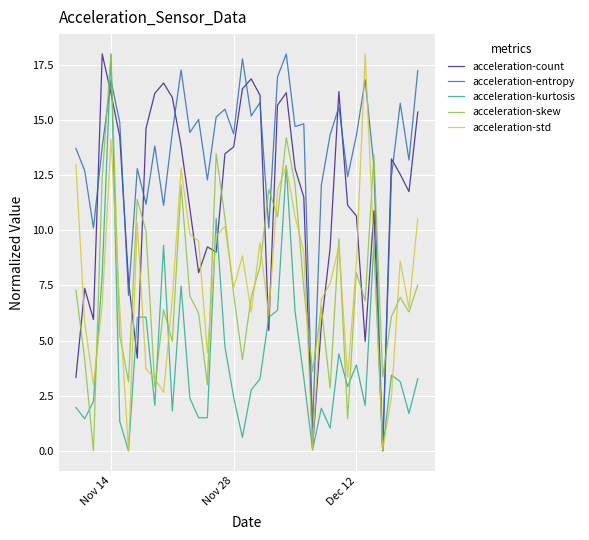

Which series has the largest total across all categories?

acceleration-entropy